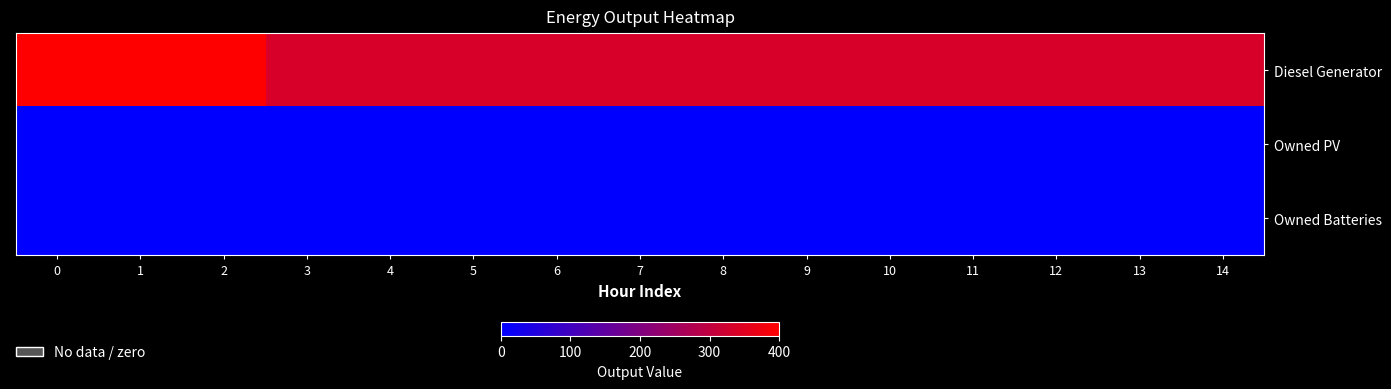

Reading right to left, transcribe all the data shown in this chart.

Diesel Generator: 14=335	13=335	12=336	11=336	10=336	9=336	8=336	7=336	6=335	5=335	4=335	3=335	2=400	1=400	0=400
Owned PV: 14=0	13=0	12=0	11=0	10=0	9=0	8=0	7=0	6=0	5=0	4=0	3=0	2=0	1=0	0=0
Owned Batteries: 14=0	13=0	12=0	11=0	10=0	9=0	8=0	7=0	6=0	5=0	4=0	3=0	2=0	1=0	0=0